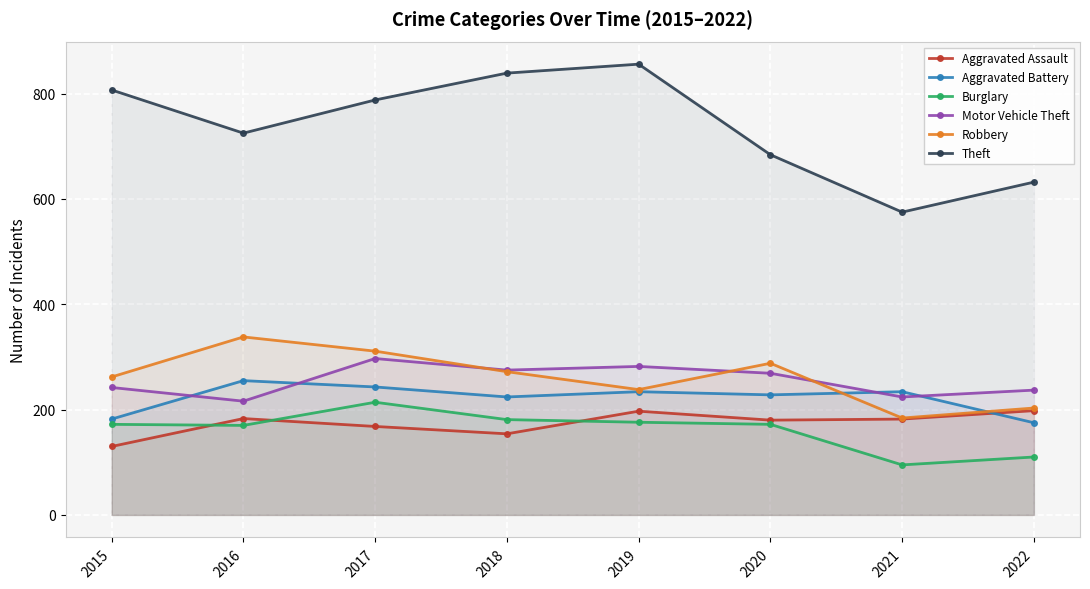

What is the maximum value for Burglary?

214